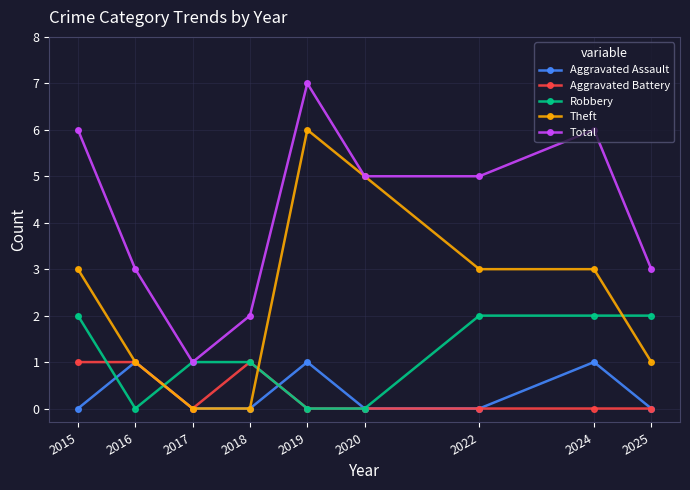

Does the chart display data point markers on the line(s)?

Yes